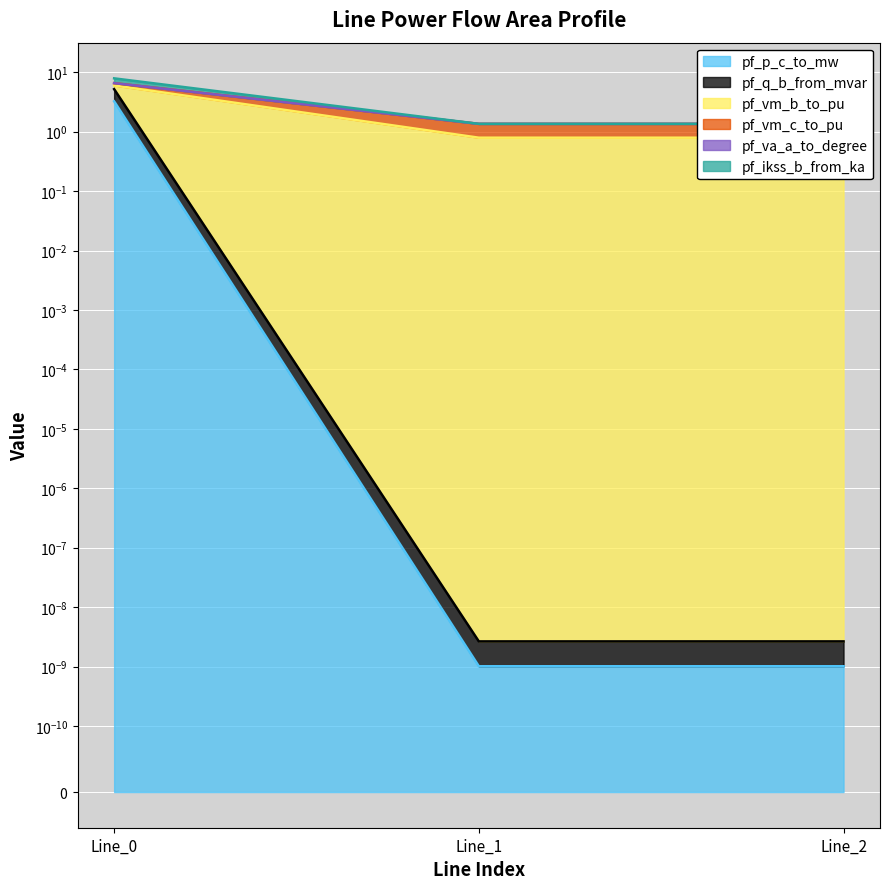

What is the average value of the pf_q_b_from_mvar series?

3.1